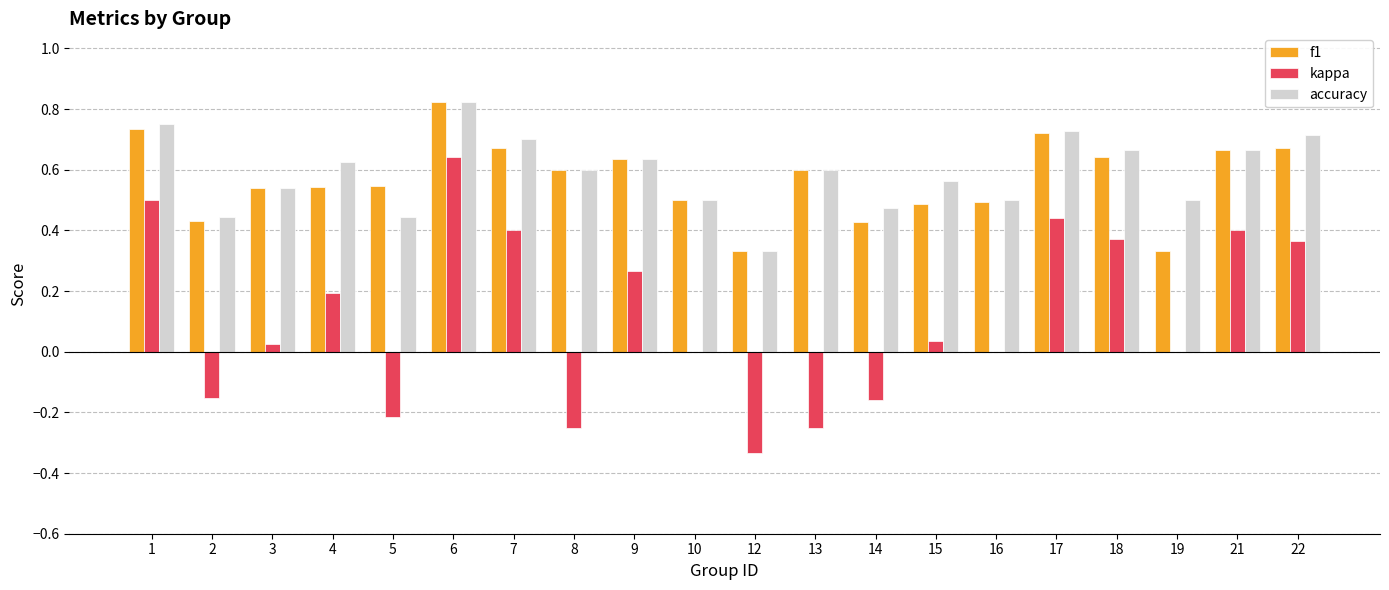

What is the sum of all kappa values?

2.3